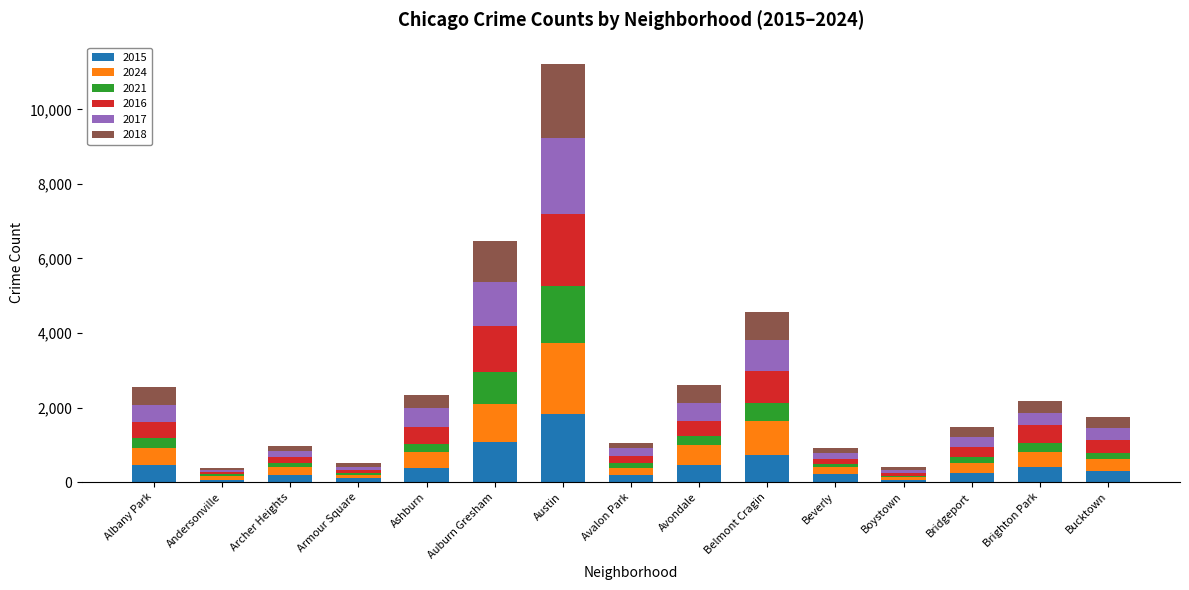

Are the bars horizontal?

No